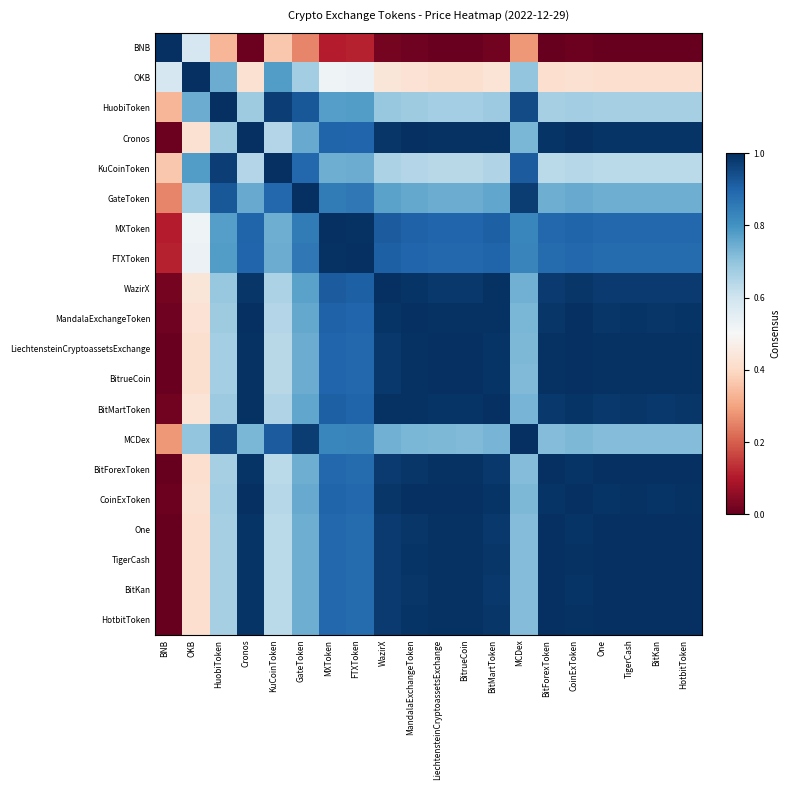

What is the difference between the highest and lowest values at CoinExToken?

1.0